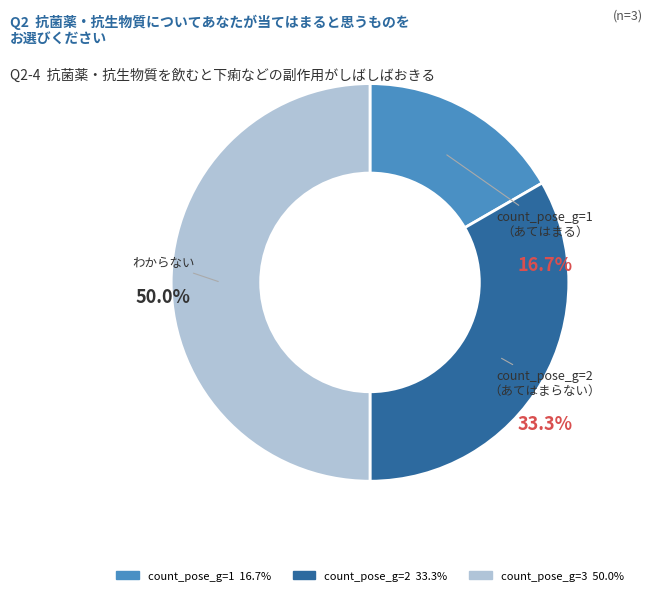

What percentage do count_pose_g=2 and count_pose_g=3 together represent?

83.3%